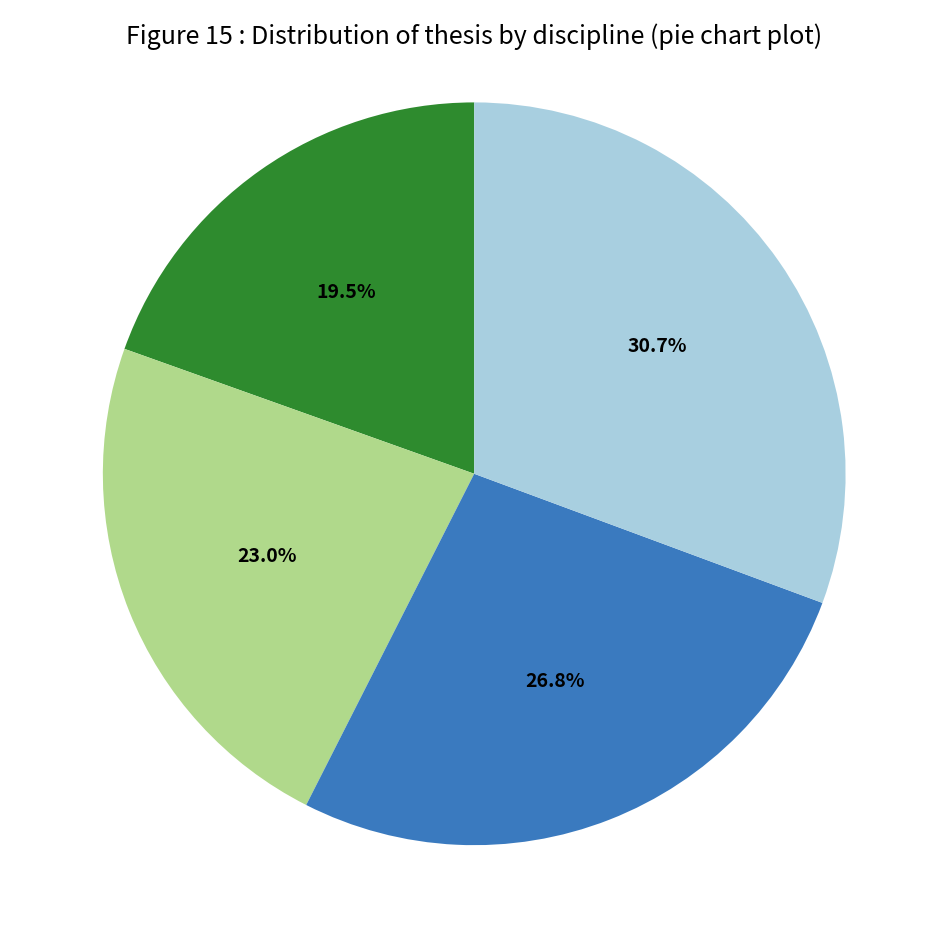

How many slices are in this pie chart?

4